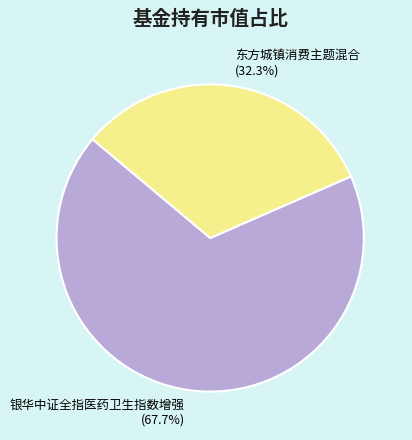

Rank the categories by value from lowest to highest.

东方城镇消费主题混合, 银华中证全指医药卫生指数增强